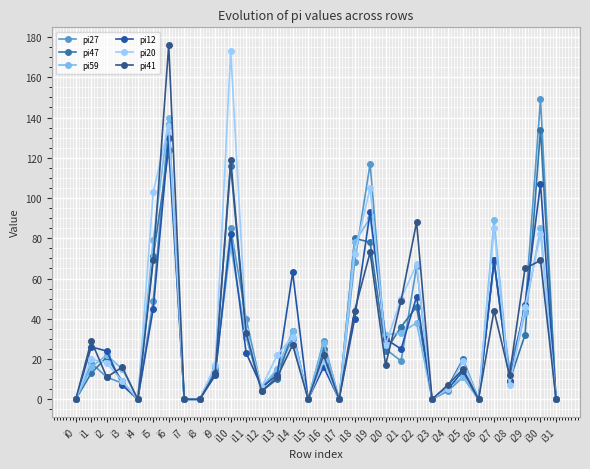

True or false: pi20 and pi27 intersect in this chart.

True